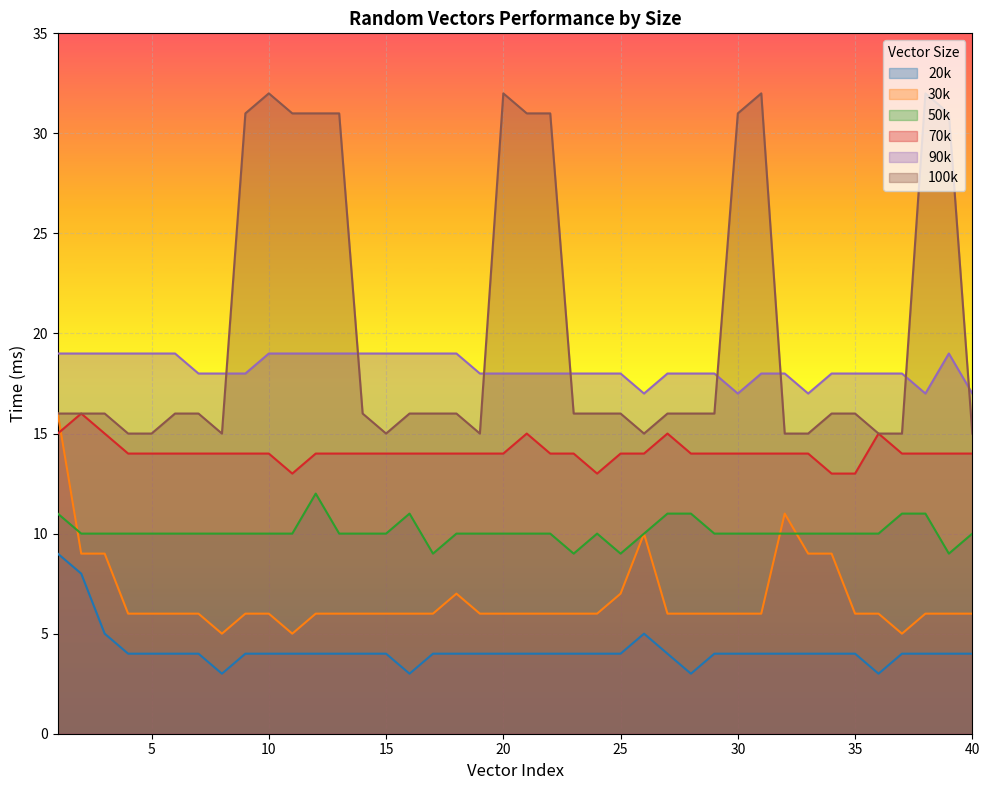

At which label is 50k closest to 10?

2